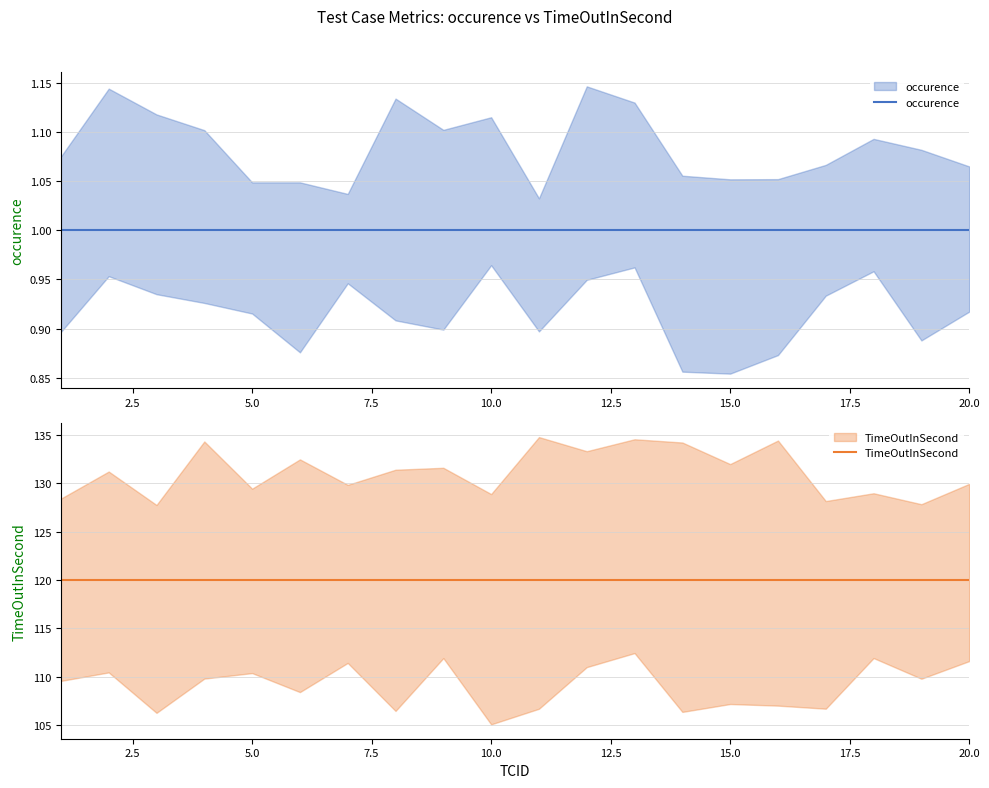

What value does the occurence series have at 12.5?

1